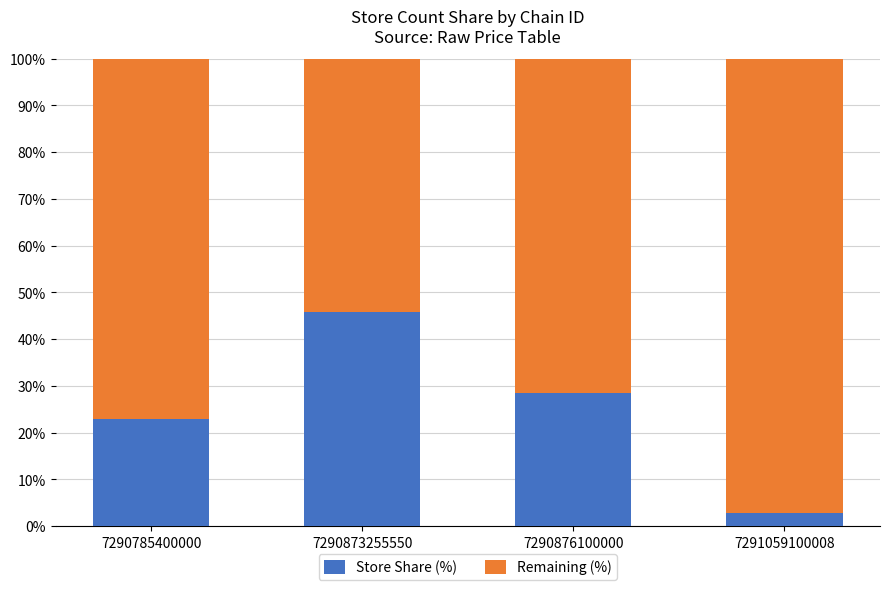

At which label does Store Share (%) reach its peak?

7290873255550